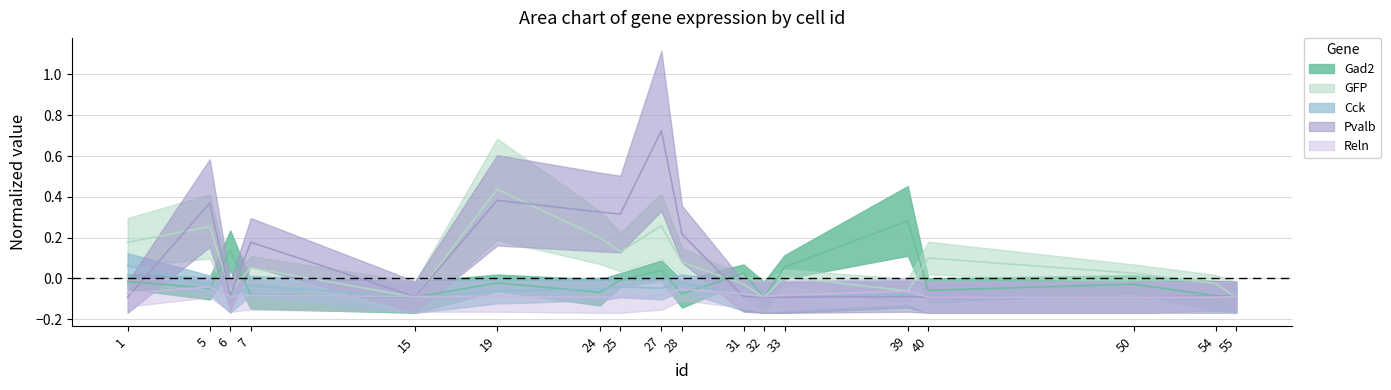

What is the approximate value of GFP at 5?

0.3